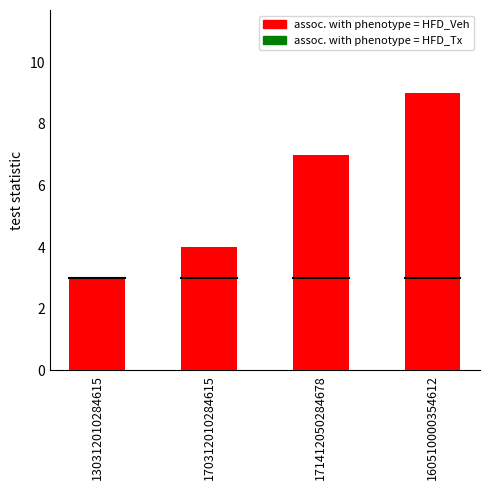

Count the assoc. with phenotype = HFD_Veh values in the range 4 to 9.

3